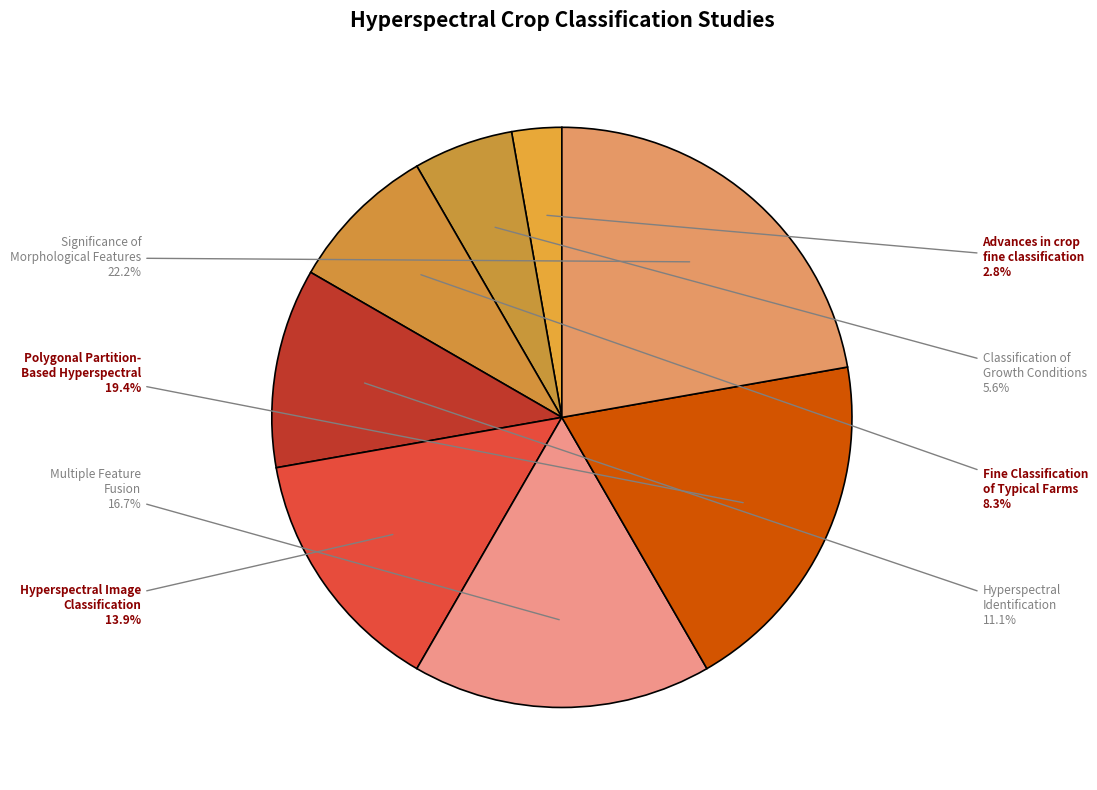

How many slices are in this pie chart?

8